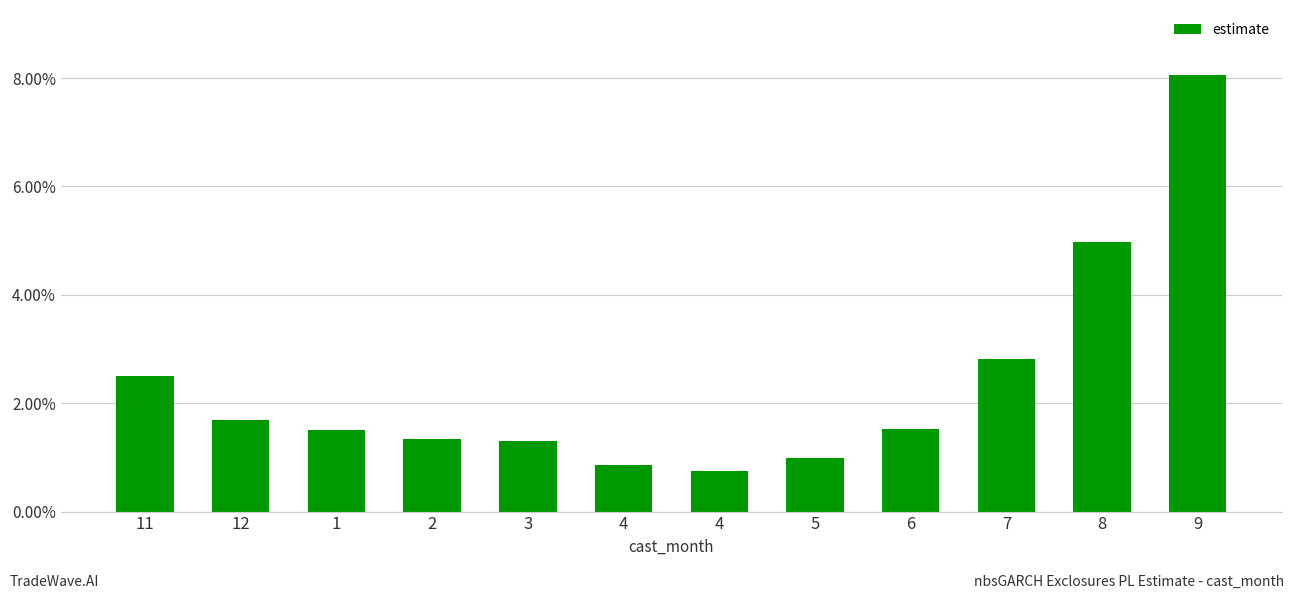

Rank the categories by value from lowest to highest.

4, 4, 5, 3, 2, 1, 6, 12, 11, 7, 8, 9